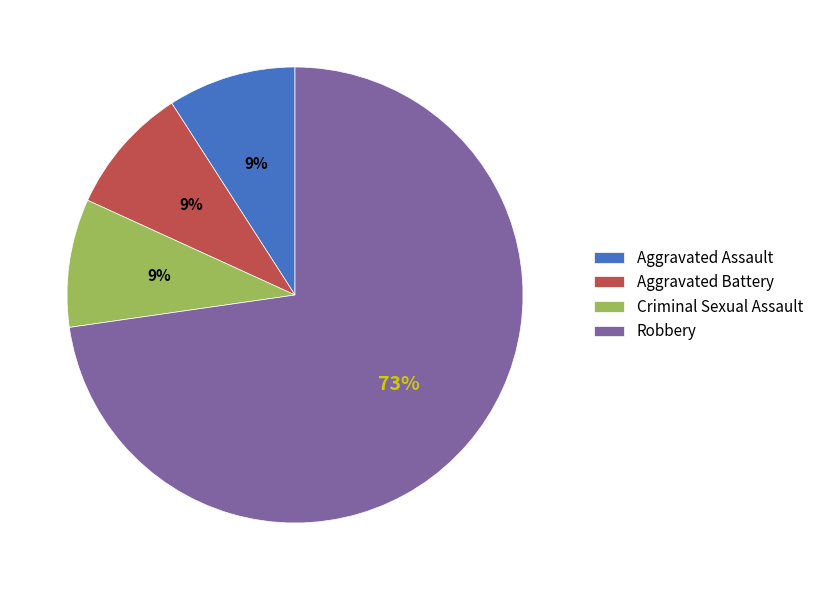

Combined, do Aggravated Battery and Aggravated Assault account for over 50%?

No